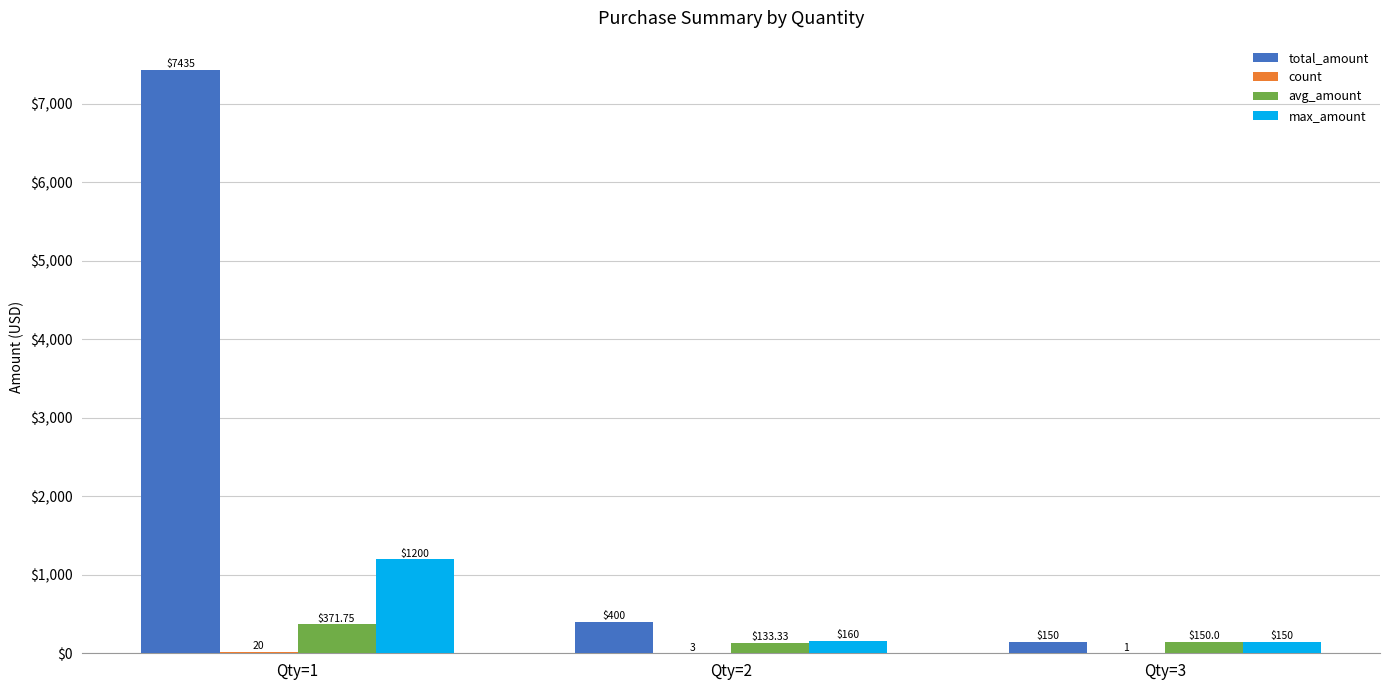

Which series has the largest total across all categories?

total_amount